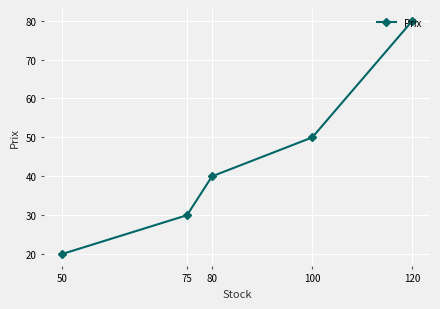

True or false: the data has more than 1 interior local peaks.

False